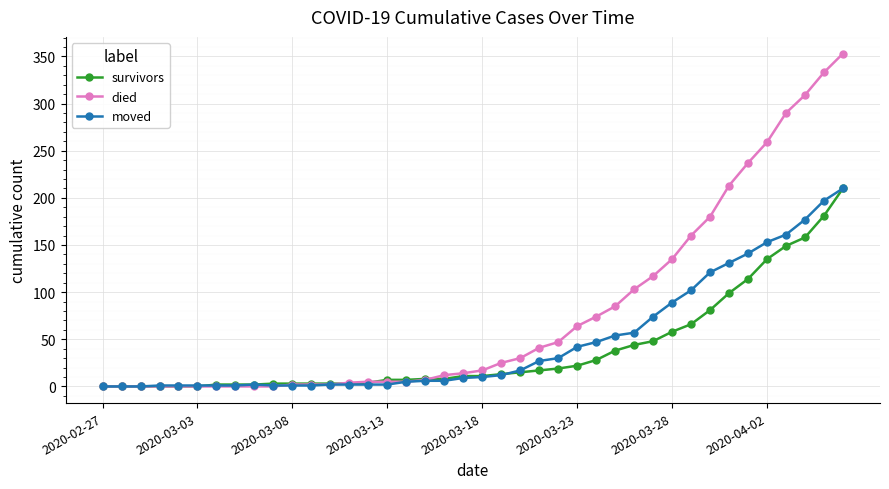

What is the value of the died point at the 28th from the left?

85